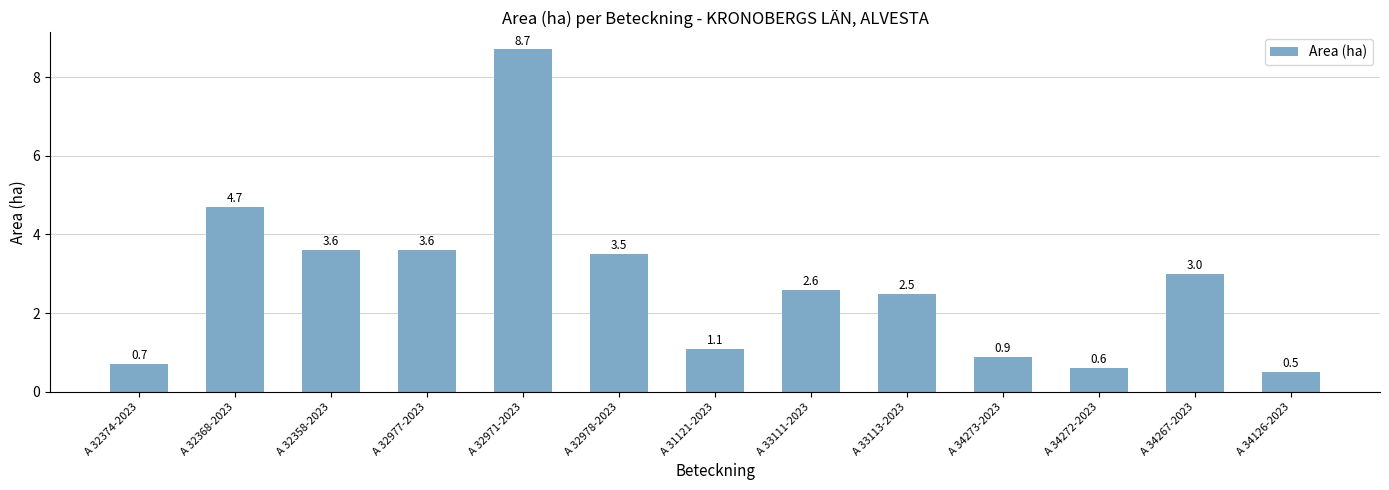

Reading left to right, transcribe all the data shown in this chart.

0.7	4.7	3.6	3.6	8.7	3.5	1.1	2.6	2.5	0.9	0.6	3.0	0.5